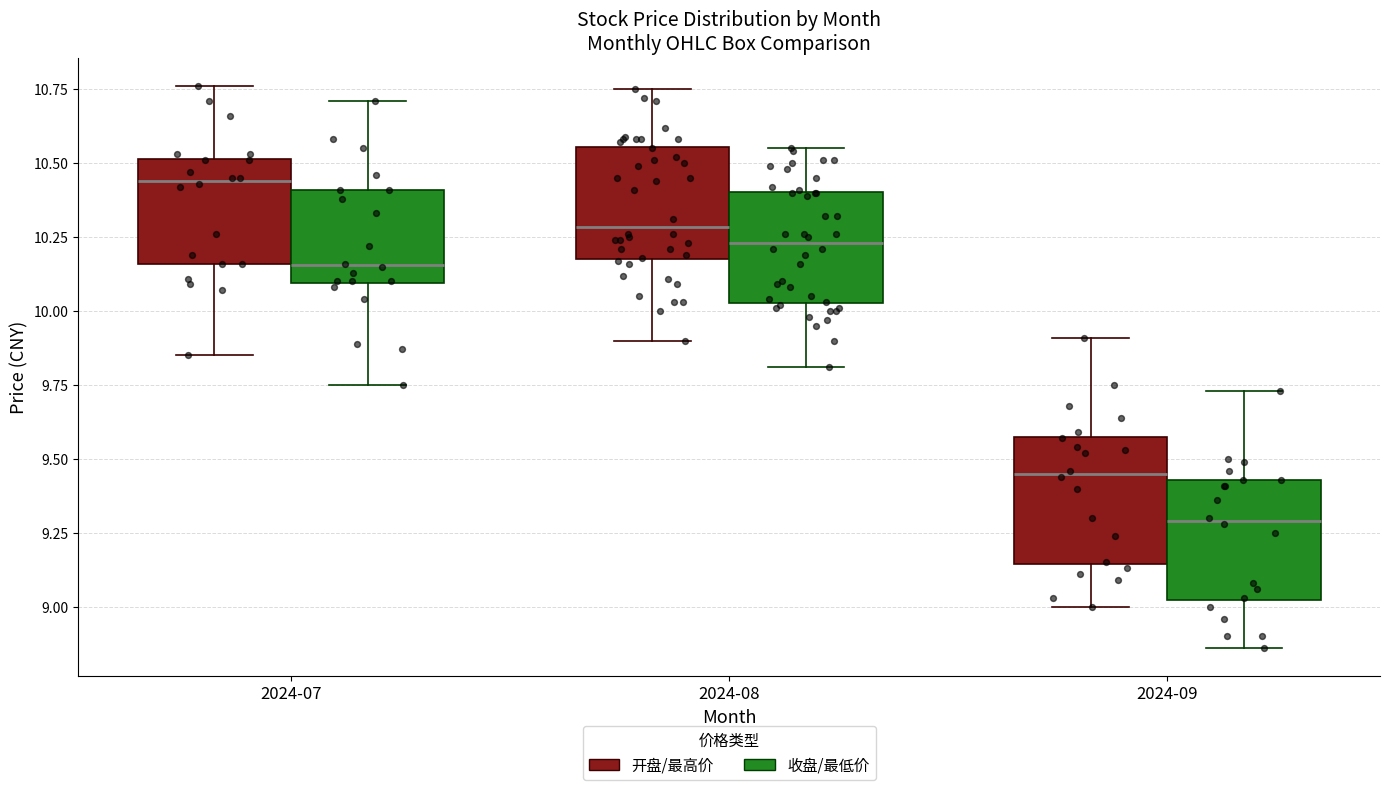

Reading left to right, transcribe this box plot: for each box, give where its median line is, the range the box spans, and where its two whiskers end, as read against the y-axis. The values are not printed on the chart, so give them approximately, as read against the axis.

2024-07 (开盘/最高价): median 10.45, box 10.15 to 10.50, whiskers 9.85 to 10.75
2024-07 (收盘/最低价): median 10.15, box 10.10 to 10.40, whiskers 9.75 to 10.70
2024-08 (开盘/最高价): median 10.30, box 10.20 to 10.55, whiskers 9.90 to 10.75
2024-08 (收盘/最低价): median 10.25, box 10.05 to 10.40, whiskers 9.80 to 10.55
2024-09 (开盘/最高价): median 9.45, box 9.15 to 9.60, whiskers 9.00 to 9.90
2024-09 (收盘/最低价): median 9.30, box 9.00 to 9.45, whiskers 8.85 to 9.75